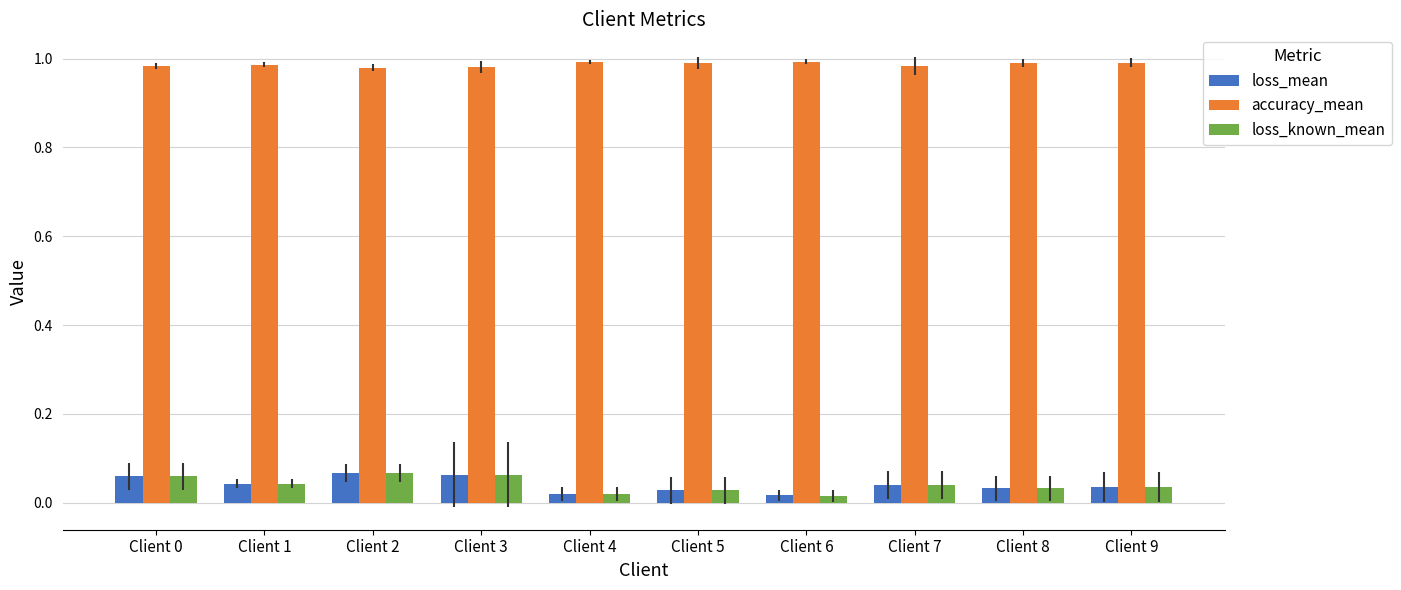

Is the value of accuracy_mean at Client 4 greater than the value of loss_mean at Client 4?

Yes